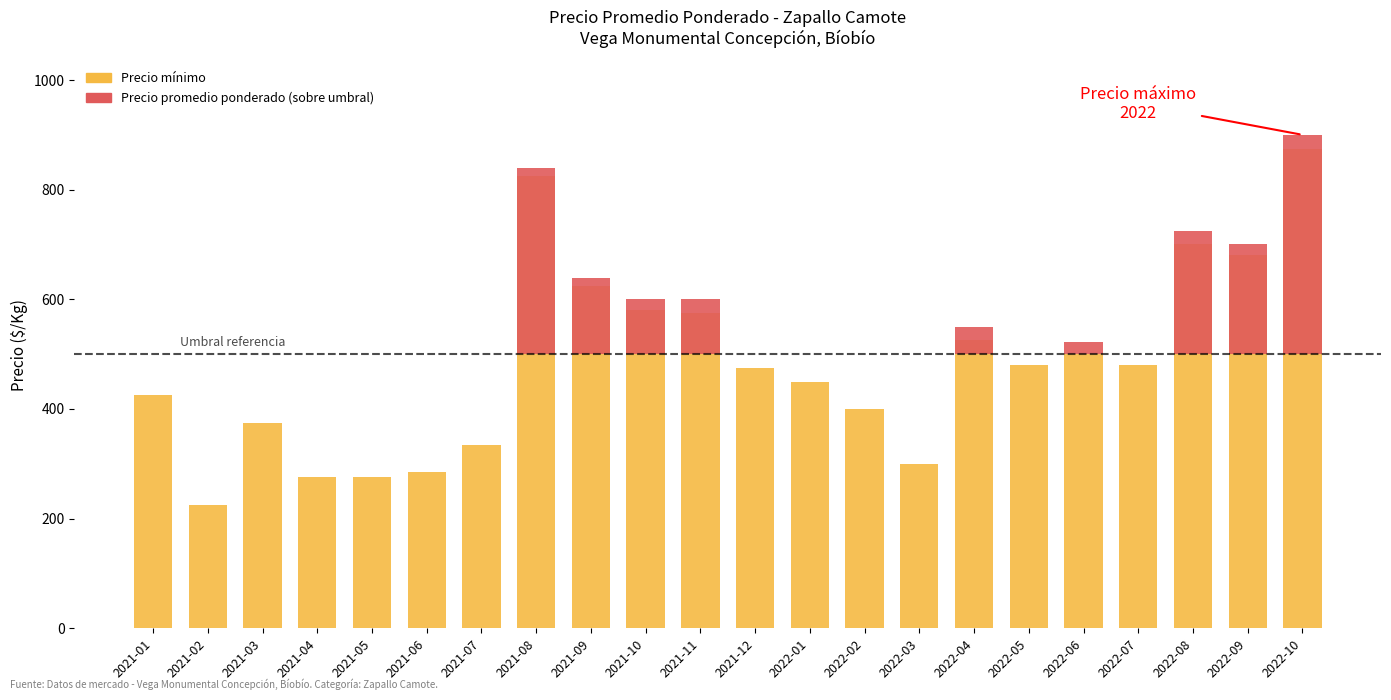

List the labels in order of Precio mínimo value, smallest first.

2021-02, 2021-04, 2021-05, 2021-06, 2022-03, 2021-07, 2021-03, 2022-02, 2021-01, 2022-01, 2021-12, 2022-05, 2022-07, 2022-06, 2022-04, 2021-11, 2021-10, 2021-09, 2022-09, 2022-08, 2021-08, 2022-10